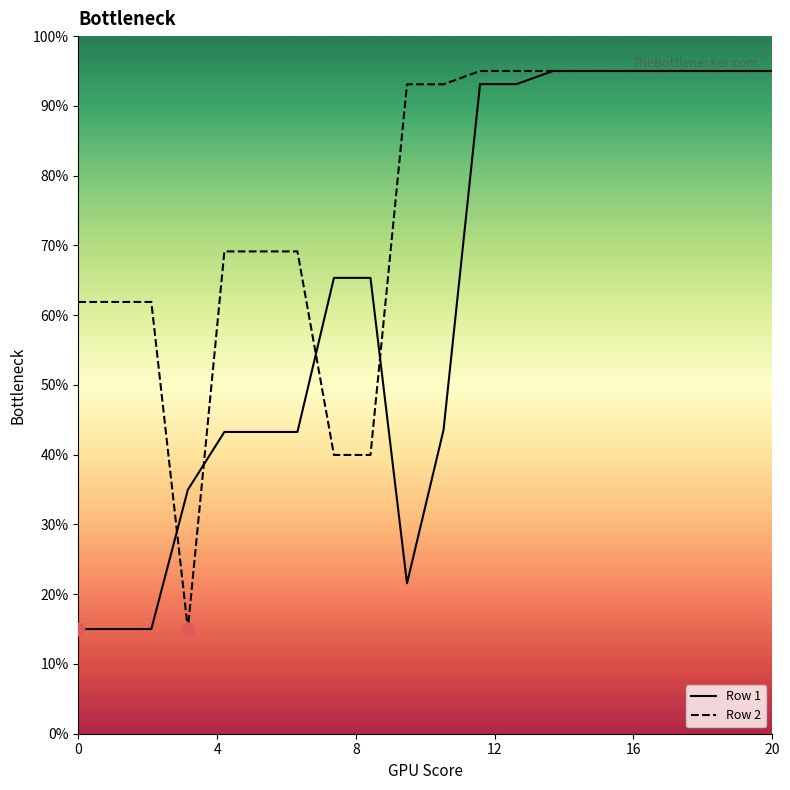

Which series has the widest spread of Y values?

Row 2